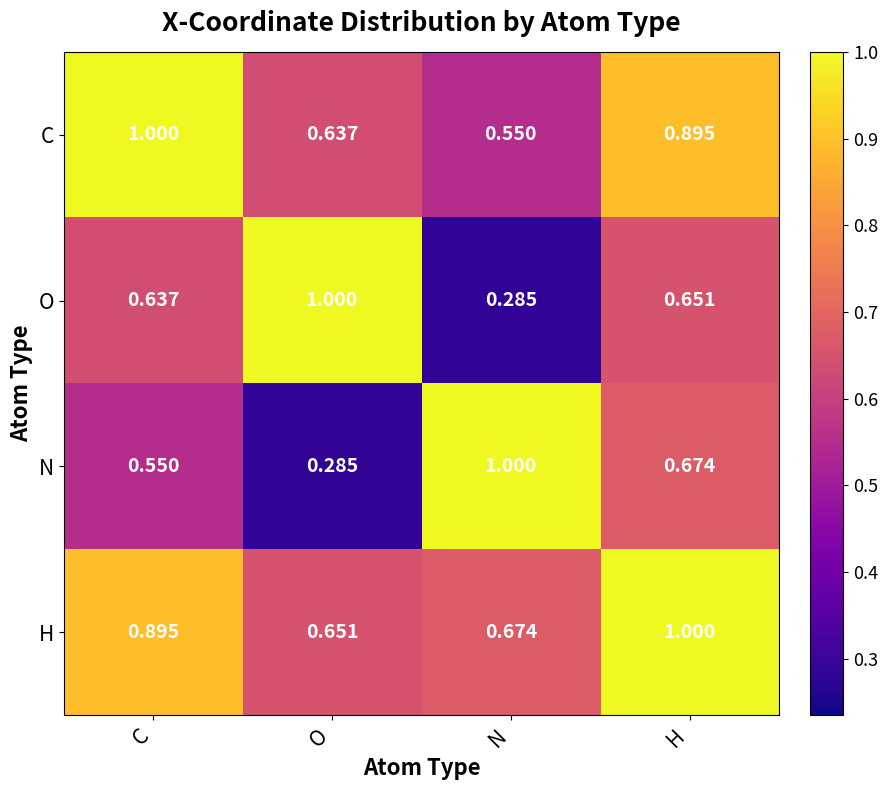

At which label is N closest to 0?

O